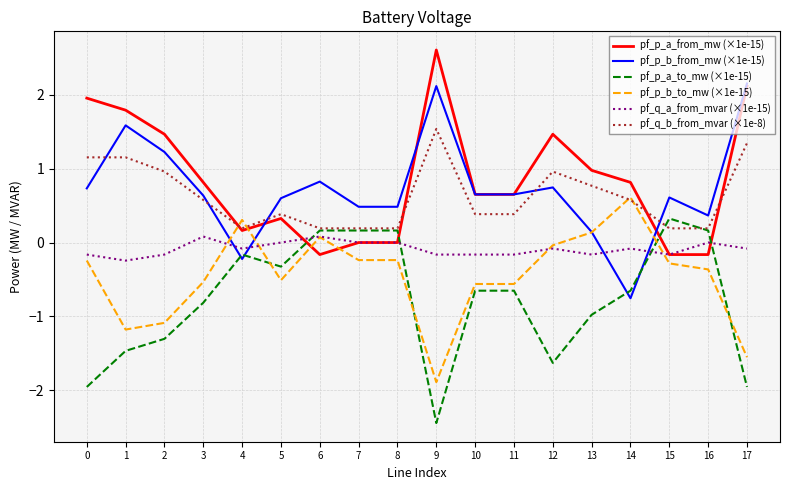

True or false: pf_p_b_from_mw (×1e-15) and pf_q_a_from_mvar (×1e-15) cross at least once.

True